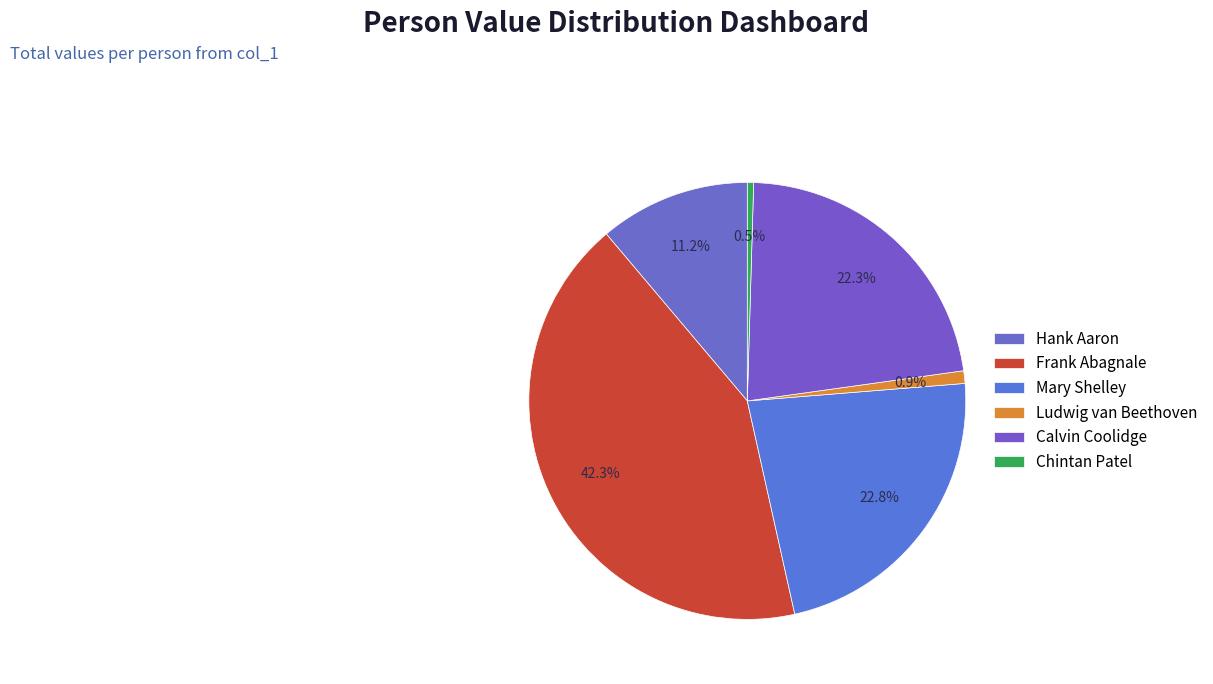

To the nearest percent, what is the combined percentage of Chintan Patel and Mary Shelley?

23%